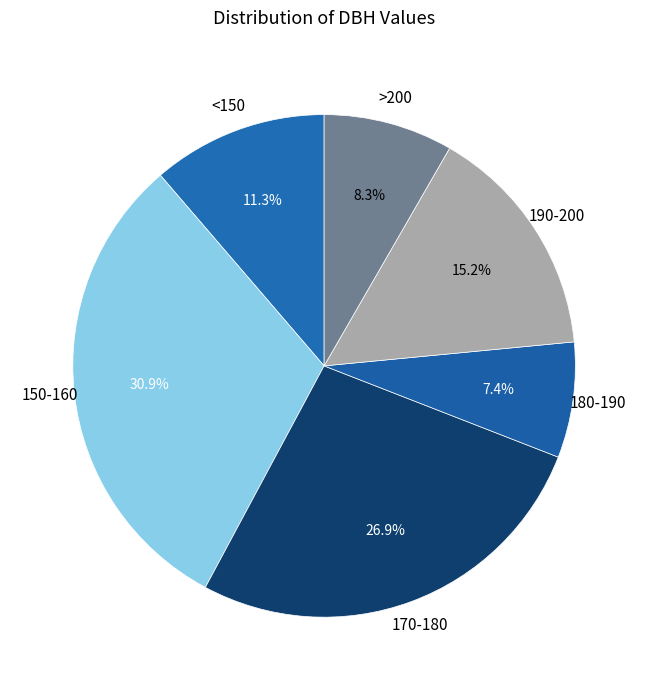

Rank the categories by value from lowest to highest.

180-190, >200, <150, 190-200, 170-180, 150-160